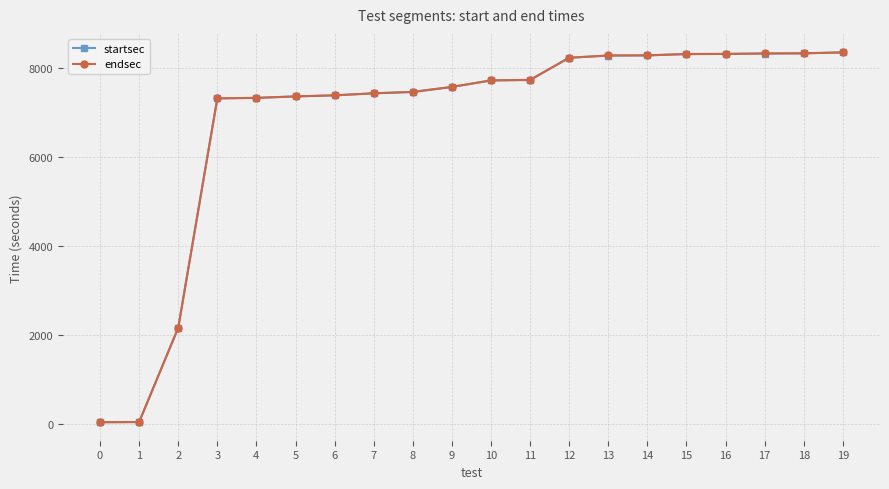

True or false: startsec and endsec cross at least once.

False